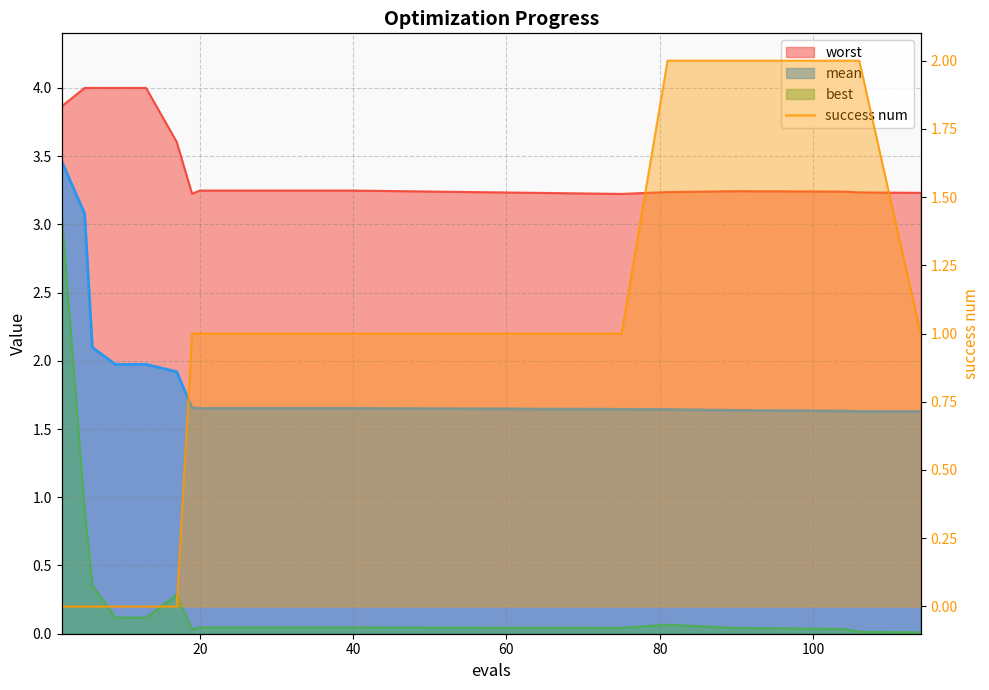

Does the chart display data point markers on the line(s)?

No